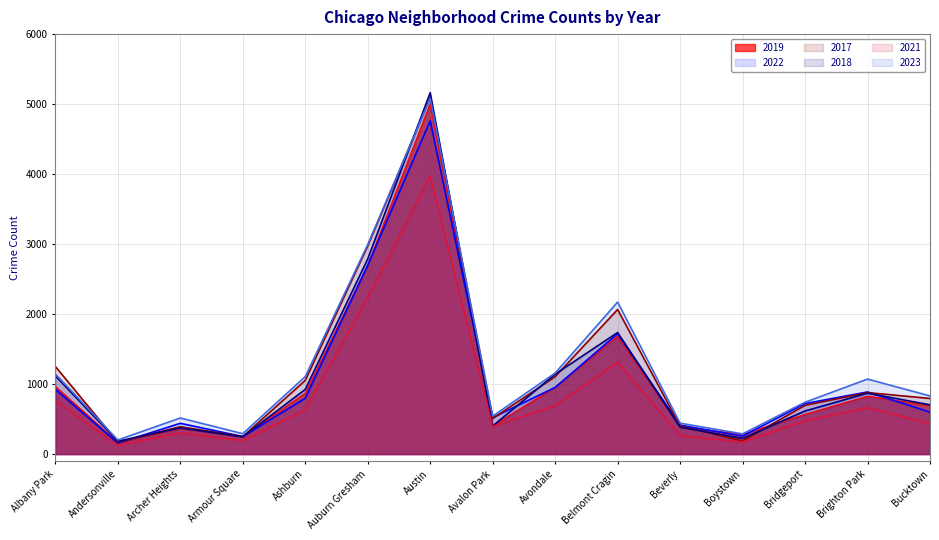

At which category does 2019 reach its first local valley?

Andersonville